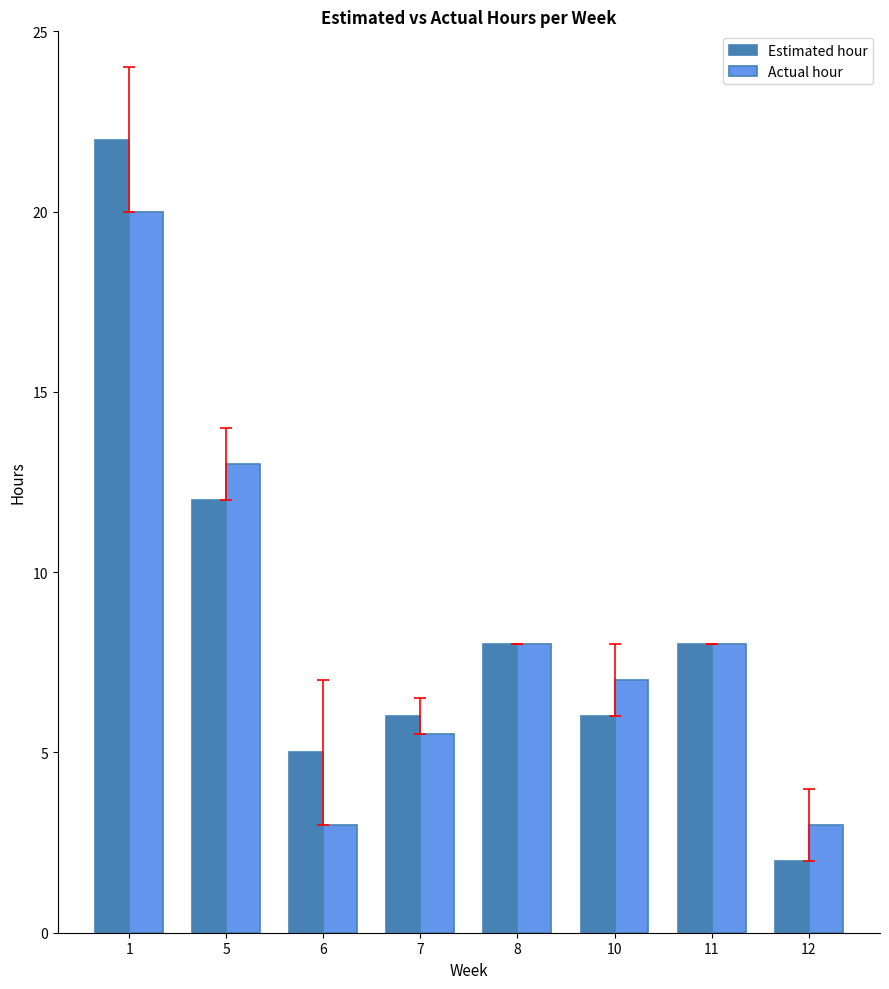

What is the sum of all Estimated hour values?

69.0